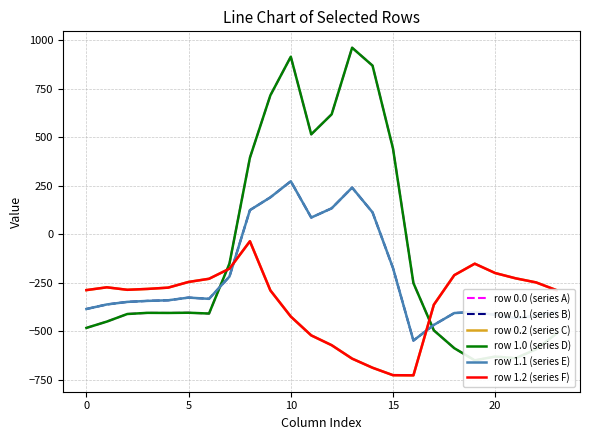

Rank the series at 11 from highest to lowest value.

row 0.0 (series A), row 1.0 (series D), row 0.1 (series B), row 1.1 (series E), row 0.2 (series C), row 1.2 (series F)